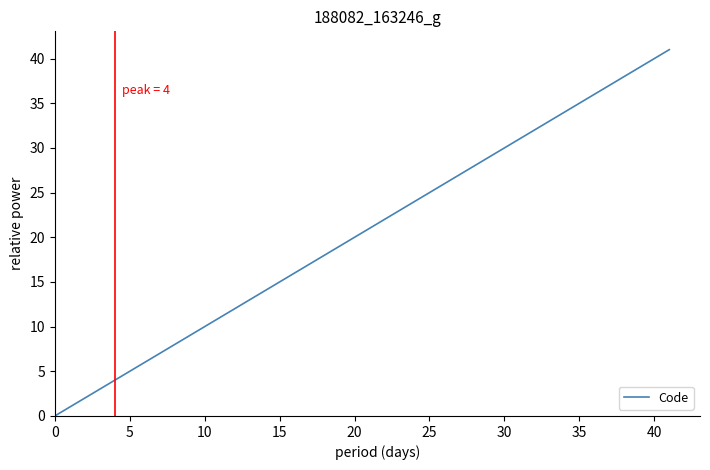

What is the difference between the second highest and second lowest values?

39